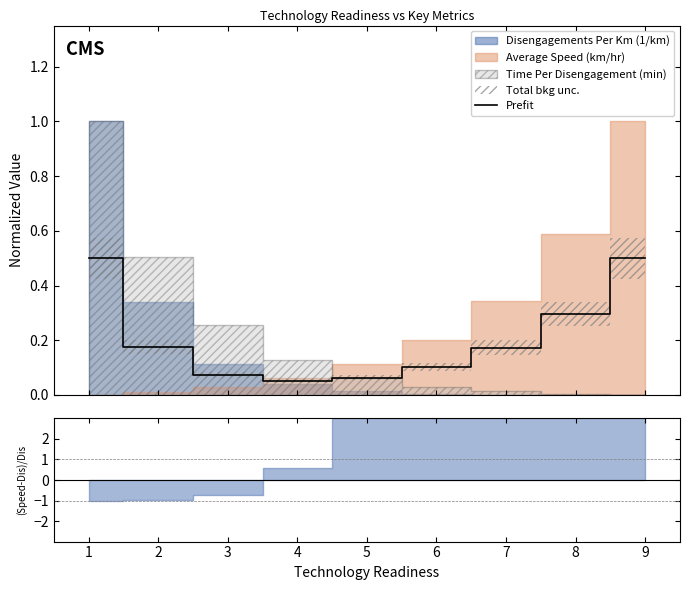

What is the sum of all values?

1.9